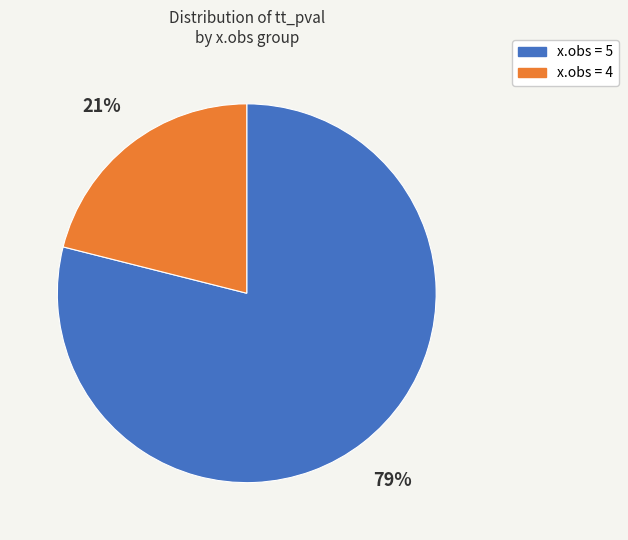

How many slices are in this pie chart?

2